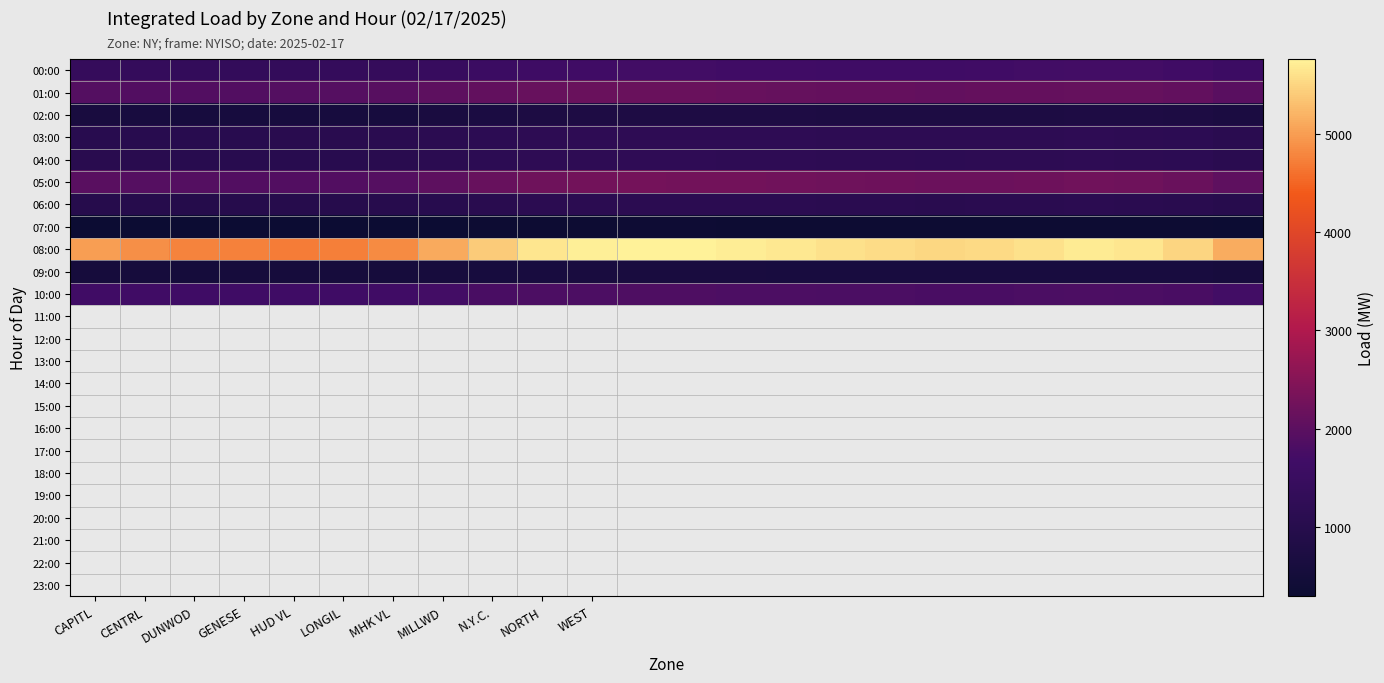

Reading left to right, what are all the values shown in this chart?

00:00: 1389.1	1367.5	1358.8	1364.0	1365.0	1371.2	1401.1	1469.5	1560.2	1630.9	1672.3	1689.9	1692.8	1680.7	1670.8	1651.9	1649.1	1652.9	1666.8	1694.8	1726.5	1720.2	1678.8	1583.6
01:00: 1900.9	1892.0	1888.1	1899.3	1910.1	1924.6	1956.3	2012.5	2089.1	2134.6	2156.8	2167.9	2162.3	2148.9	2132.5	2112.9	2098.1	2089.6	2094.3	2112.8	2134.2	2122.0	2089.4	1978.7
02:00: 646.3	633.0	615.7	606.7	601.2	604.6	621.3	664.8	718.9	759.3	778.7	786.2	783.9	778.5	771.2	762.9	756.1	751.7	754.3	763.1	778.7	774.2	752.9	698.1
03:00: 1064.1	1063.8	1065.0	1068.9	1072.3	1078.7	1094.1	1124.6	1165.9	1196.3	1209.7	1215.2	1212.9	1206.5	1198.2	1188.8	1181.0	1176.6	1179.2	1188.0	1200.6	1193.1	1172.7	1108.9
04:00: 1086.9	1070.9	1059.5	1060.3	1062.1	1067.6	1082.9	1118.3	1163.8	1198.2	1213.7	1221.2	1218.9	1210.5	1200.2	1188.8	1179.0	1172.6	1176.2	1186.0	1200.6	1194.1	1169.7	1109.9
05:00: 1974.8	1926.7	1903.7	1898.9	1889.1	1892.6	1924.3	2012.8	2134.9	2223.3	2267.7	2284.2	2279.9	2267.5	2249.2	2224.9	2204.1	2189.7	2196.3	2218.1	2248.7	2234.2	2173.9	2037.1
06:00: 998.1	984.7	976.4	988.0	991.2	996.6	1012.9	1043.3	1083.8	1113.2	1126.7	1132.2	1129.9	1123.5	1115.2	1104.8	1095.0	1089.6	1092.2	1101.0	1114.6	1107.1	1083.7	1023.9
07:00: 302.6	302.2	302.1	302.5	301.9	302.3	304.8	314.2	328.7	339.1	343.6	345.1	344.8	343.3	341.2	338.8	336.0	334.6	335.2	338.0	342.6	340.1	332.7	314.9
08:00: 4994.0	4864.7	4766.4	4734.1	4698.6	4712.9	4823.3	5098.8	5412.2	5634.7	5723.1	5756.8	5748.3	5712.9	5667.5	5601.0	5548.6	5512.1	5532.8	5601.3	5678.9	5634.5	5489.0	5134.6
09:00: 567.1	558.3	556.9	561.2	563.7	567.1	578.6	598.0	621.5	638.9	645.3	647.9	646.6	643.1	639.9	635.5	631.7	629.2	630.9	635.7	641.2	637.9	624.5	590.8
10:00: 1671.2	1672.5	1661.8	1662.3	1658.8	1663.2	1682.7	1724.1	1778.6	1818.0	1834.5	1840.0	1836.7	1828.2	1818.0	1805.6	1795.8	1789.3	1793.0	1805.8	1821.3	1812.9	1782.5	1706.8